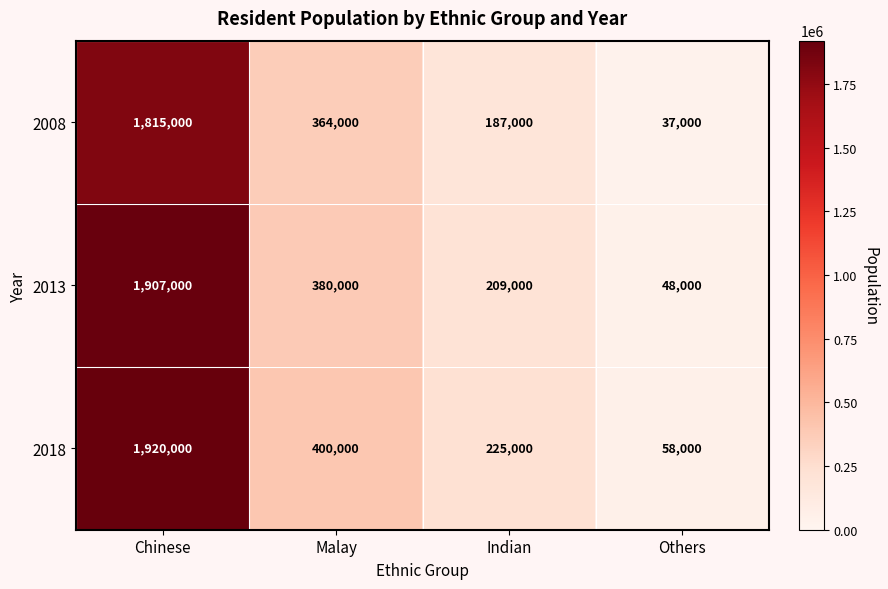

List the series in order of their peak value, highest first.

2018, 2013, 2008